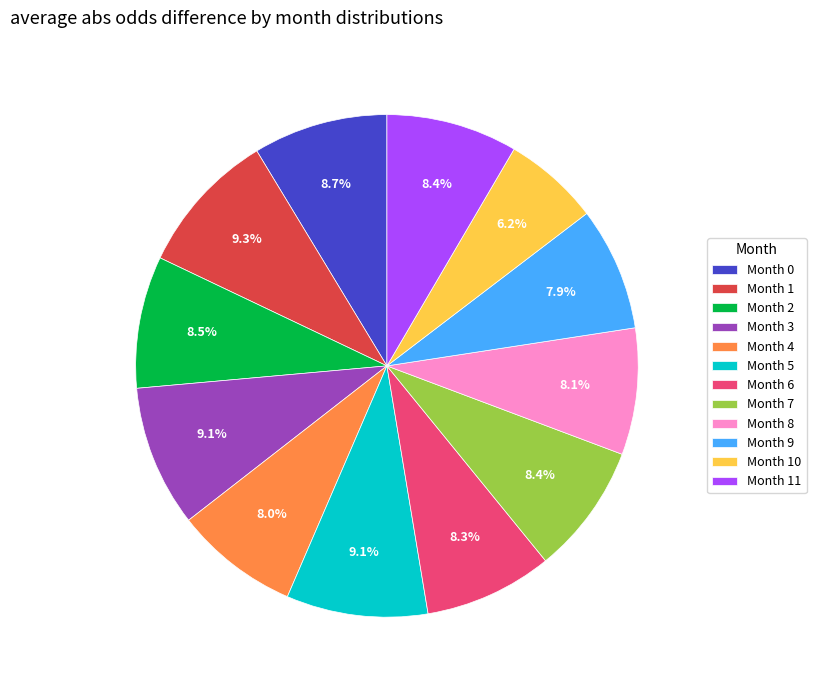

How much of the chart is everything except Month 3?

90.9%